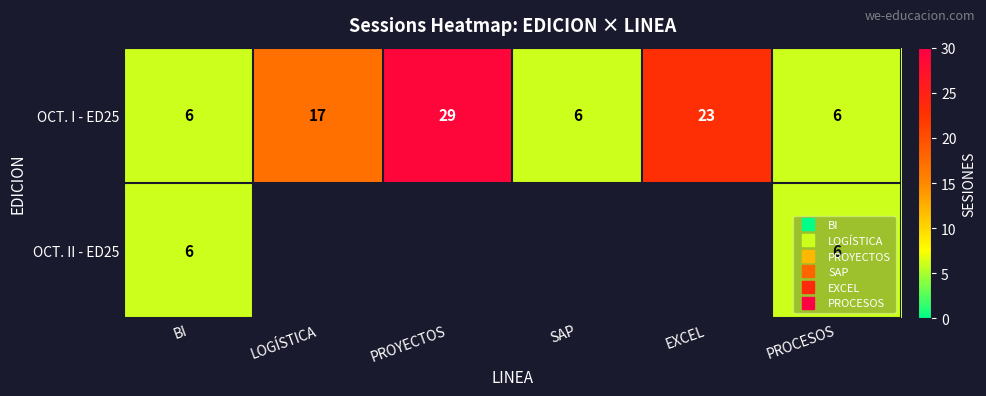

Where does the OCT. I - ED25 series first go above 17?

PROYECTOS